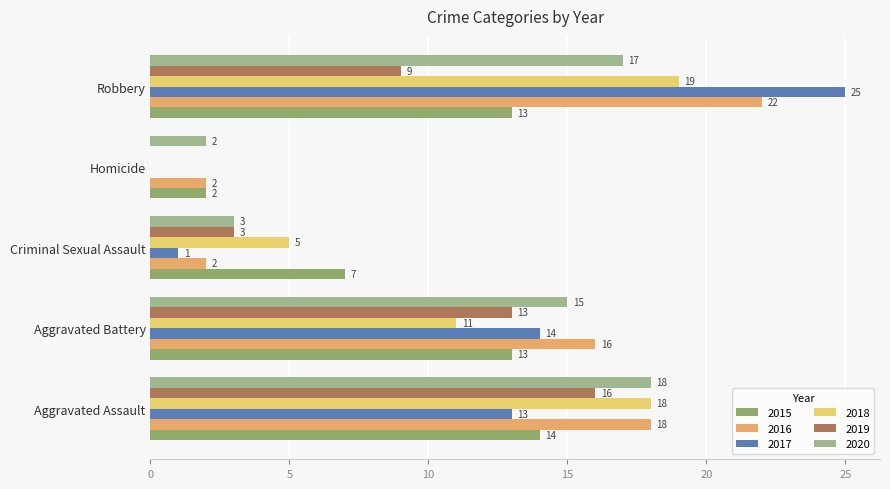

How many distinct data groups are displayed?

6